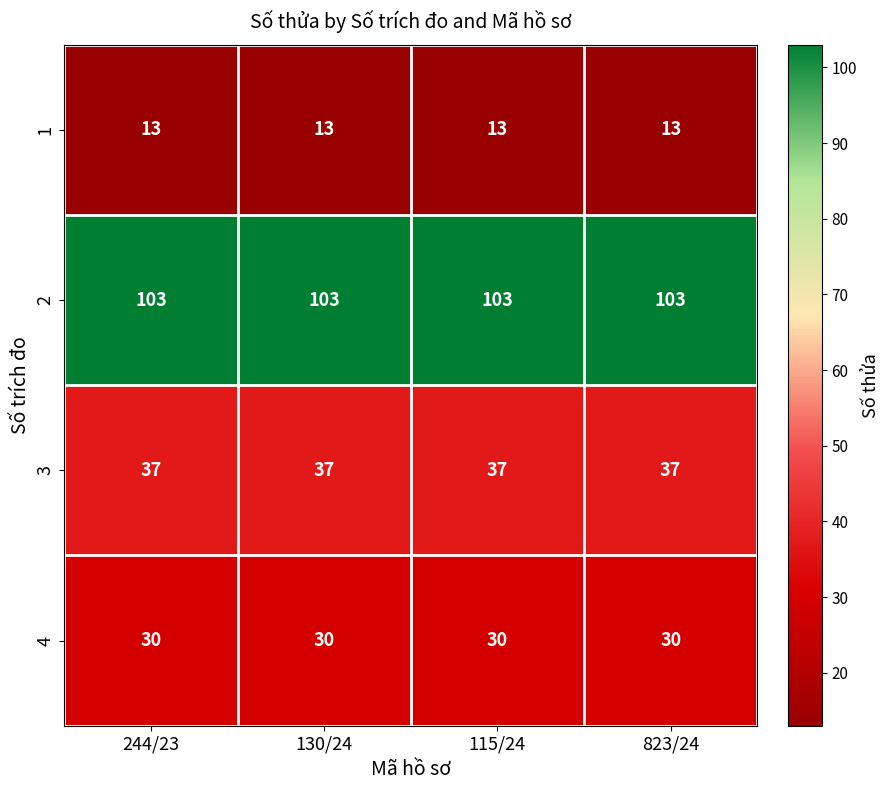

Rank the series by their maximum value, from highest to lowest.

2, 3, 4, 1